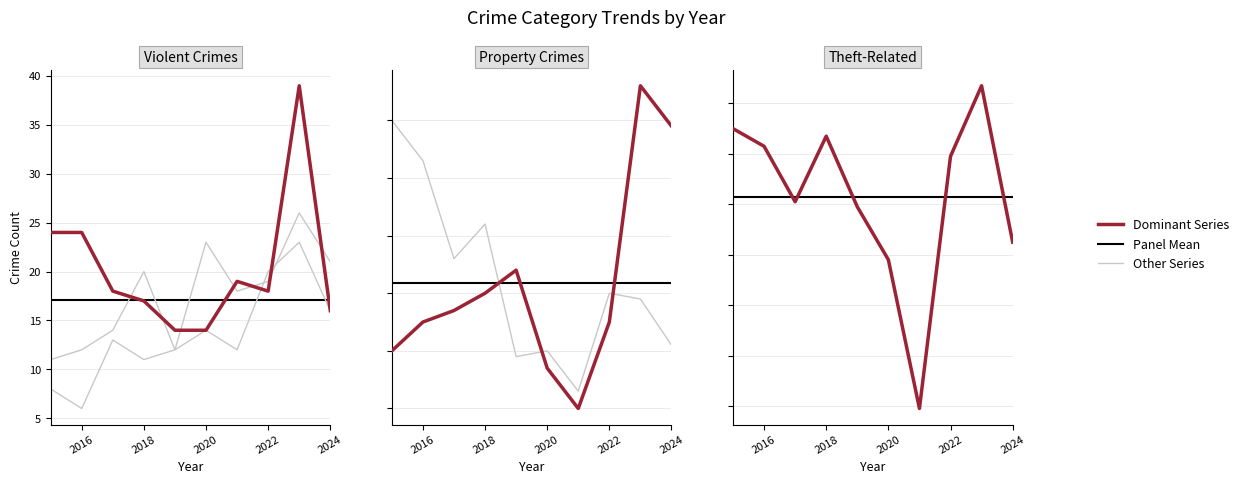

True or false: Robbery has a value of 24 at 2015.

True